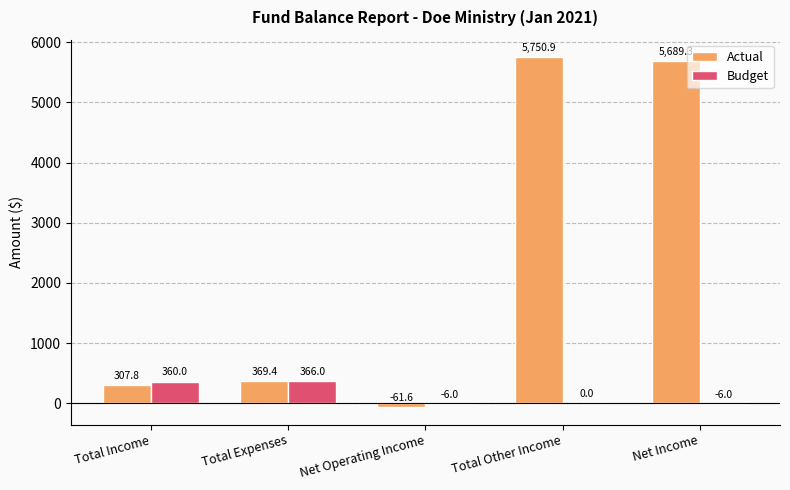

How many groups of bars are there?

5